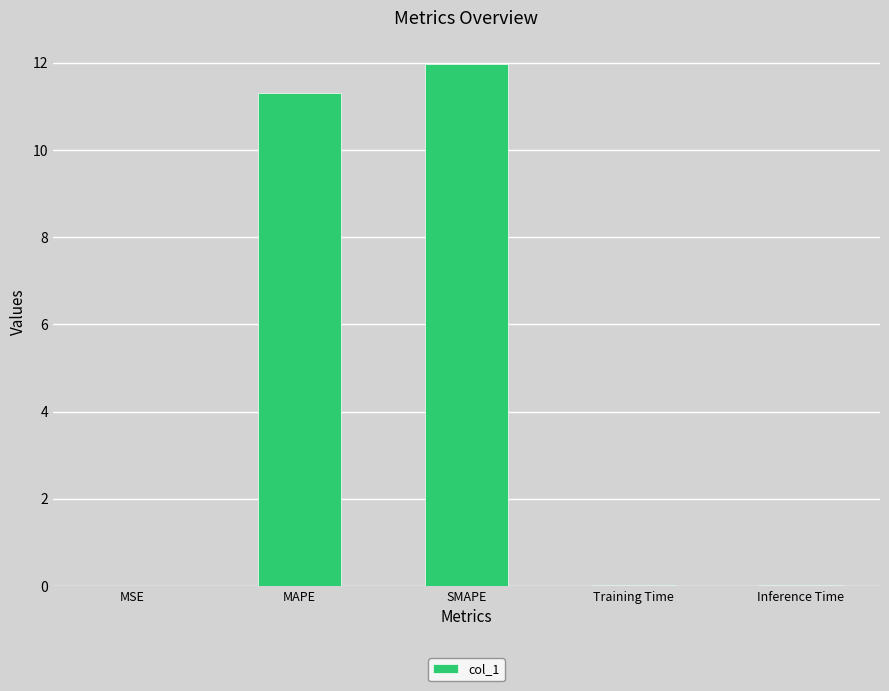

Read the value at MAPE.

11.3